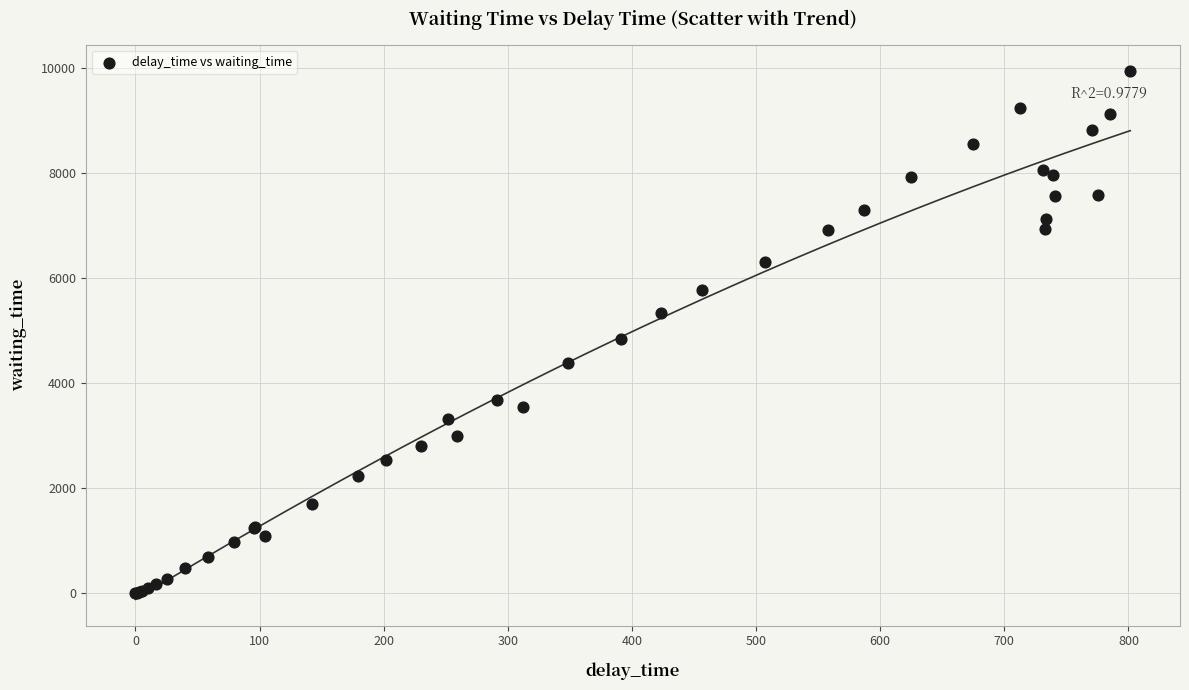

What Y value in the scatter plot is closest to 4973?

4850